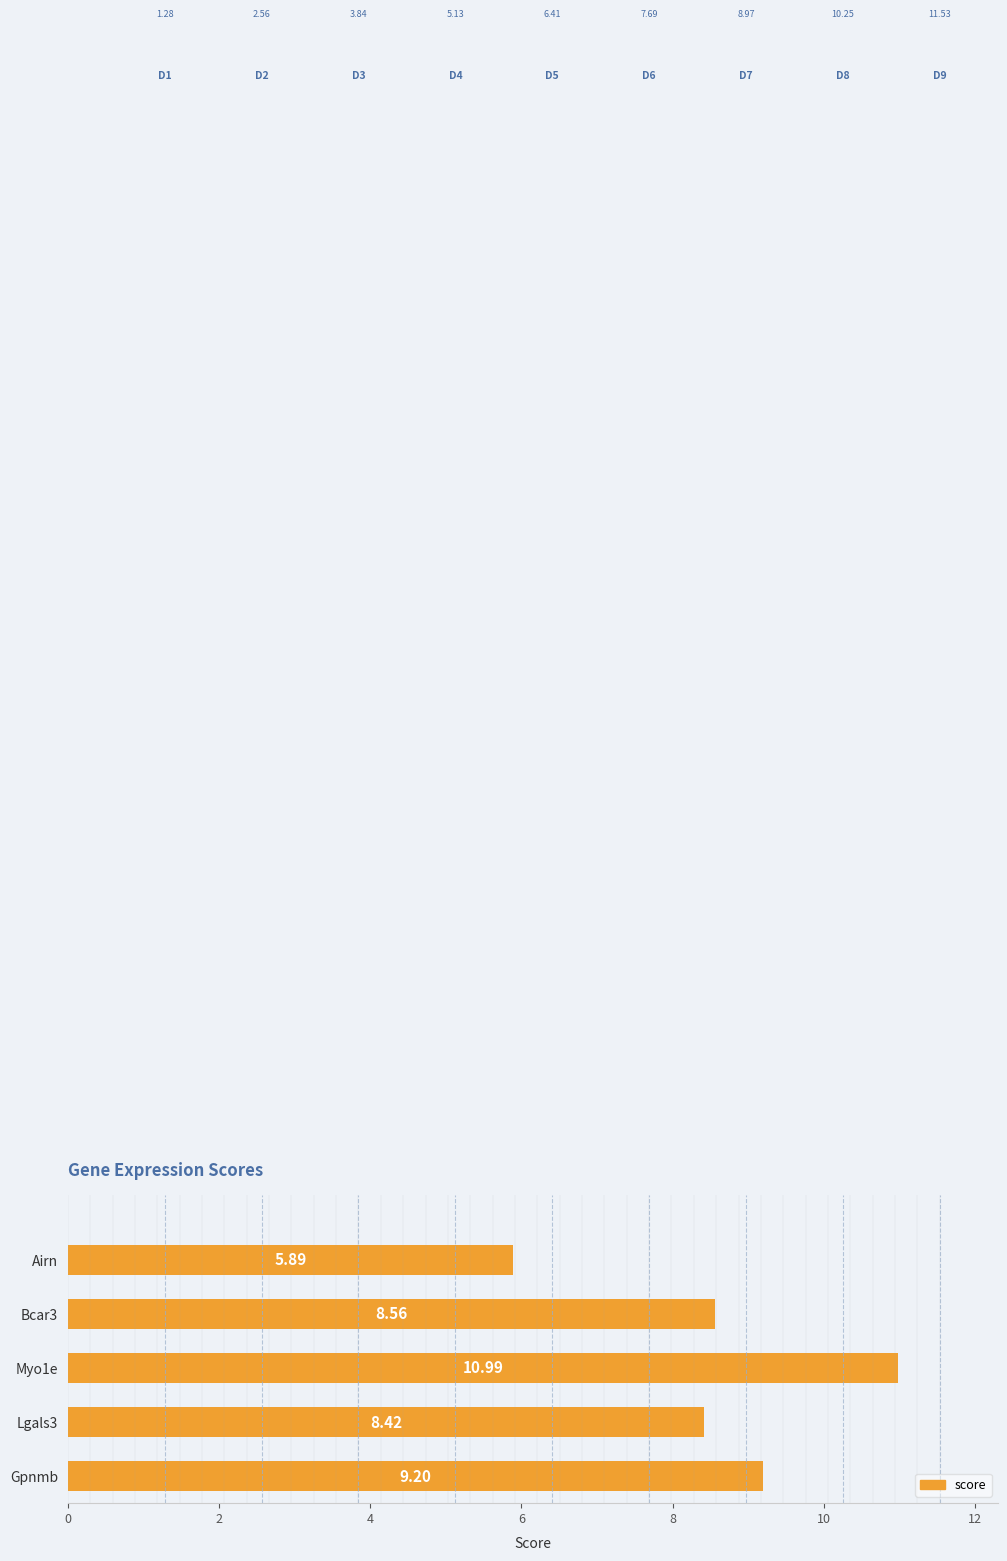

What is the average value?

8.6